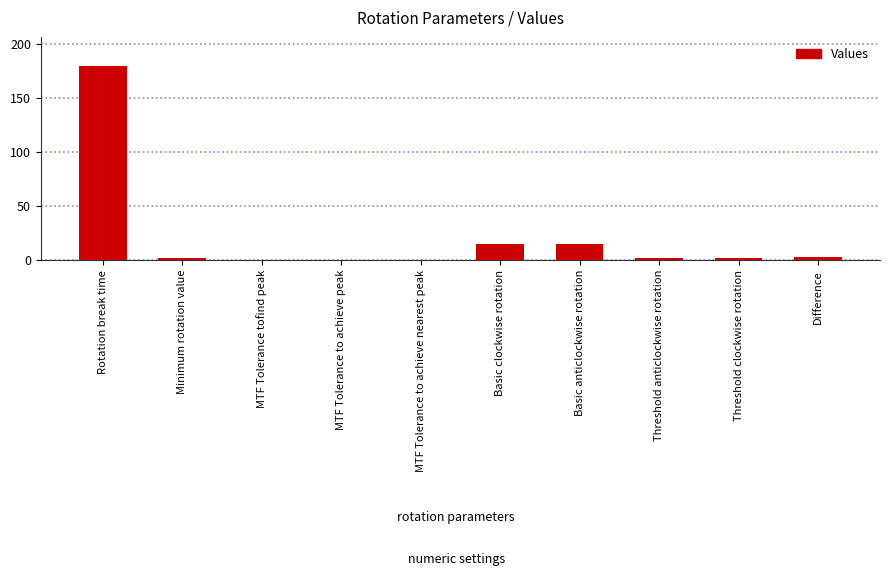

Between Threshold clockwise rotation and Basic anticlockwise rotation, which is larger?

Basic anticlockwise rotation